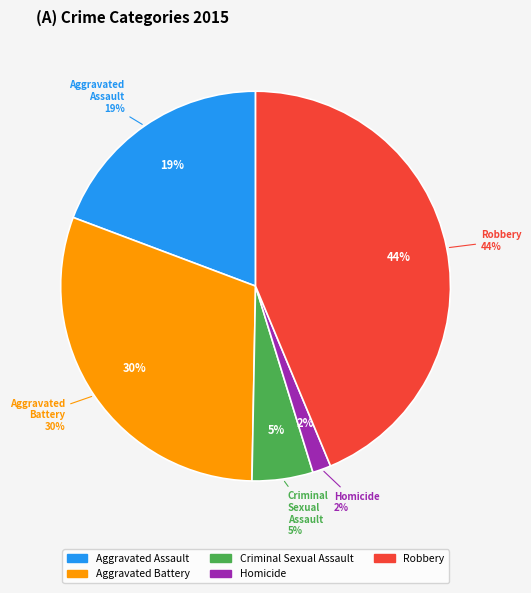

Which slice is the smallest?

Homicide